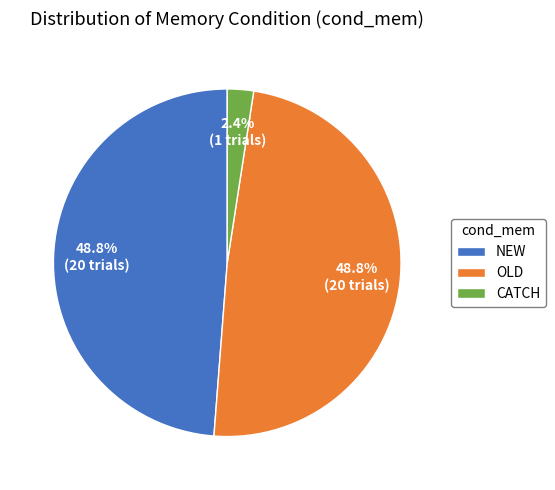

To the nearest percent, what is the difference between the largest and smallest slice percentages?

46%